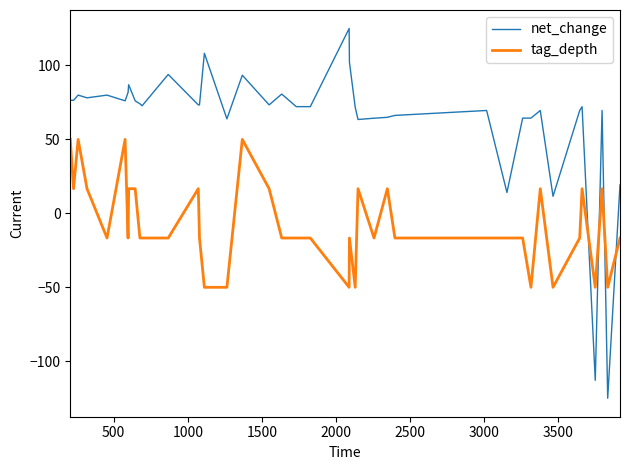

What is the average value of the net_change series?

62.7